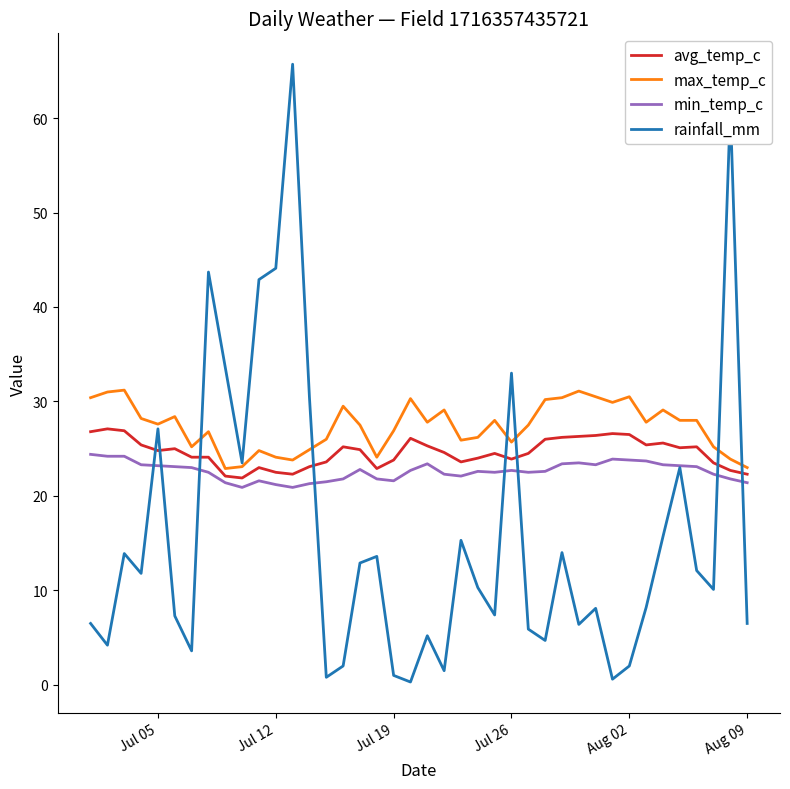

True or false: min_temp_c and max_temp_c intersect in this chart.

False